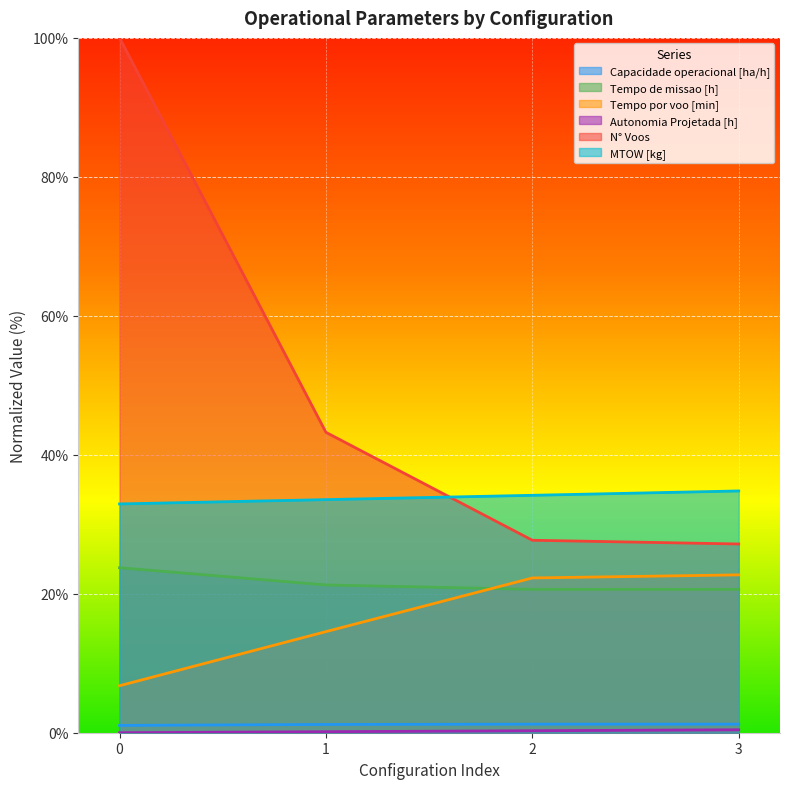

True or false: N° Voos and Capacidade operacional [ha/h] cross at least once.

False